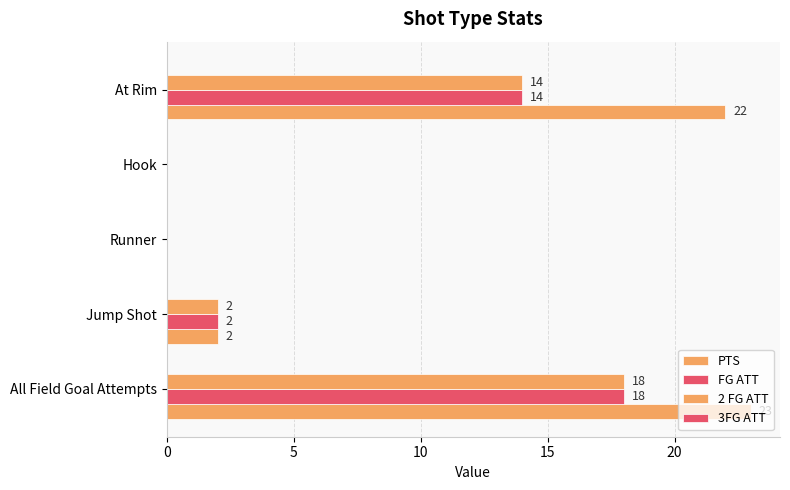

What is the average value of the FG ATT series?

6.8